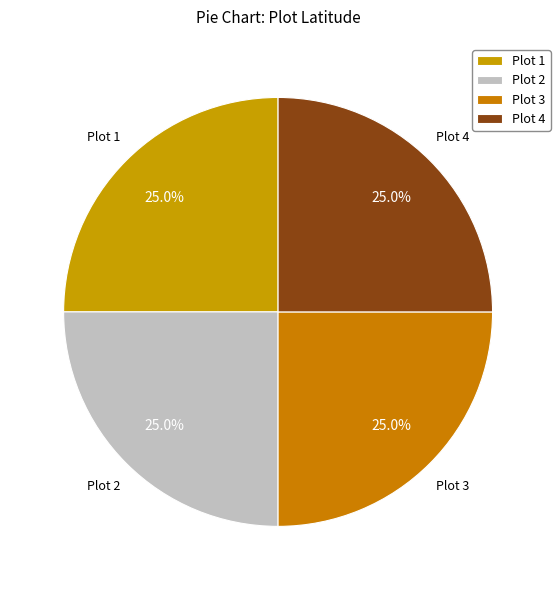

Is there any slice that represents more than half of the pie?

No